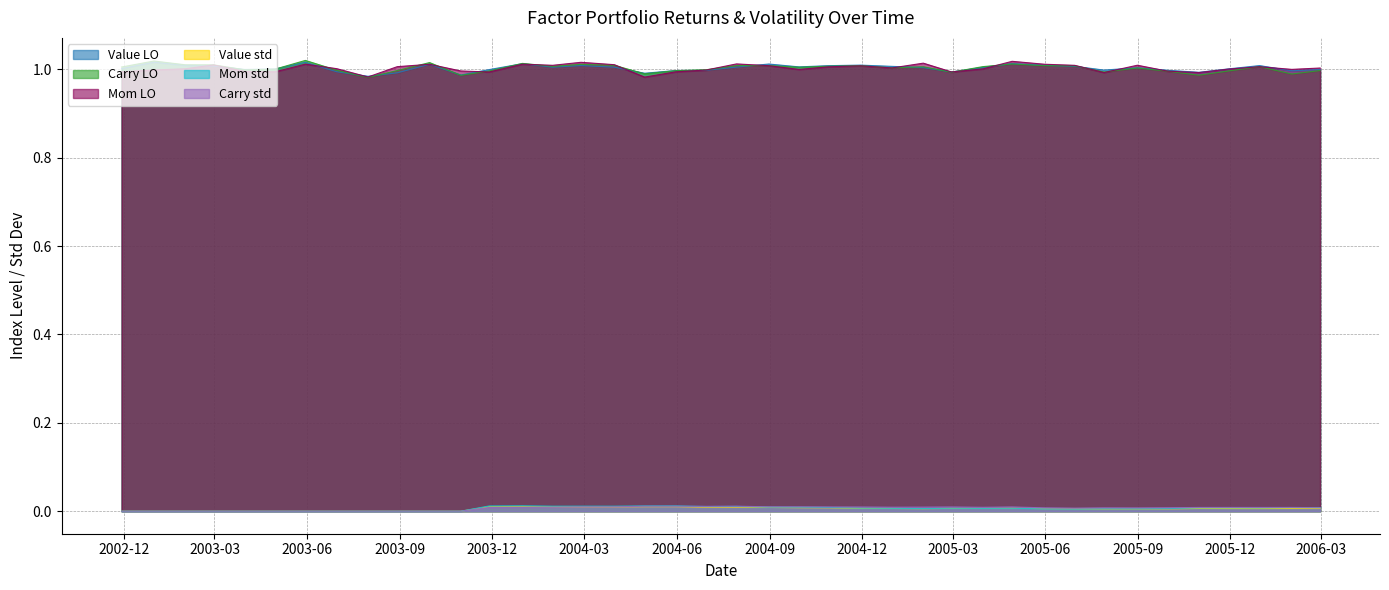

Where is Carry LO nearest to the value 1?

2003-04-30